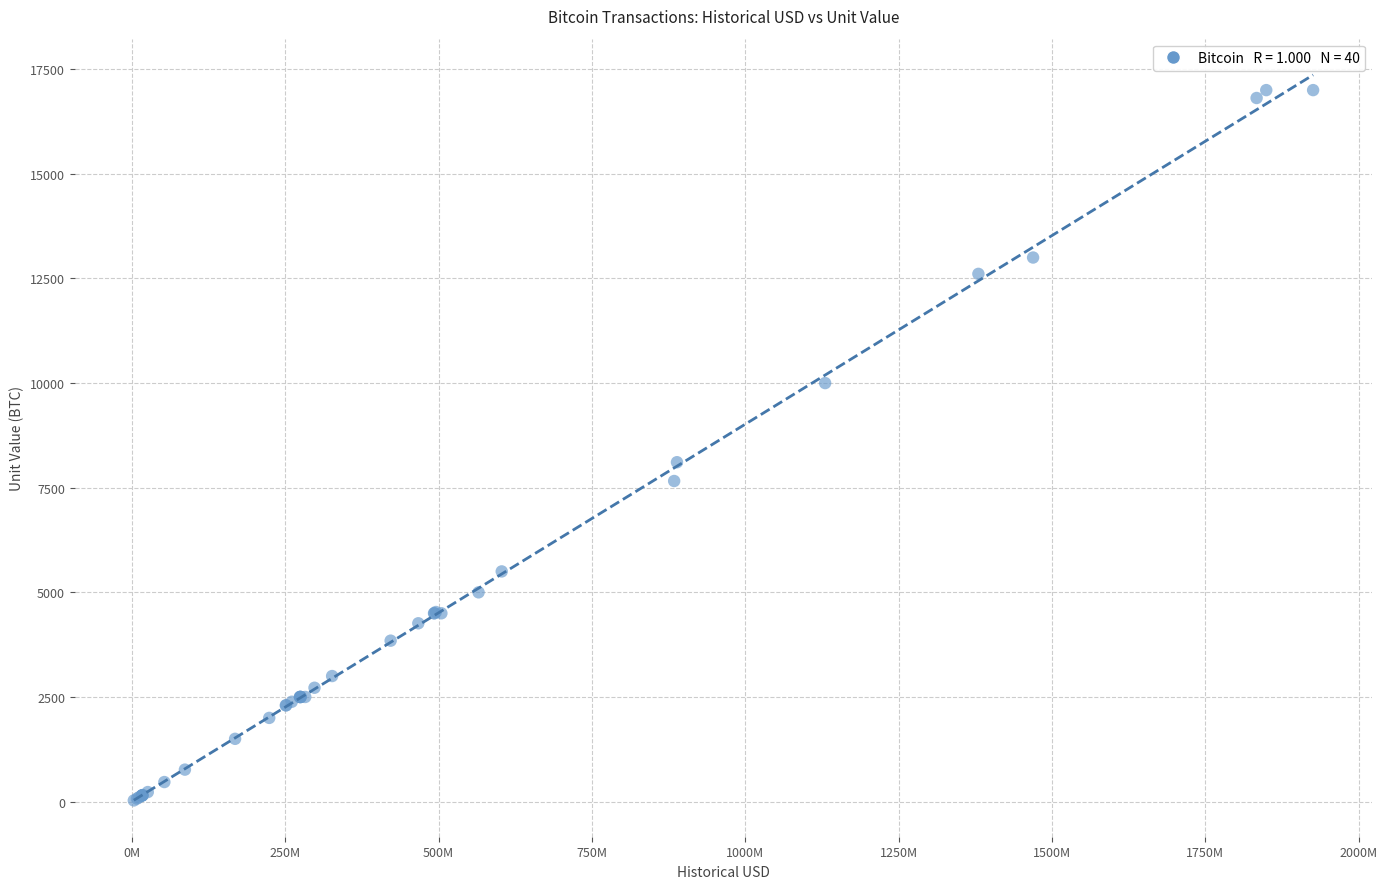

What Y value in the scatter plot is closest to 8513?

8109.3